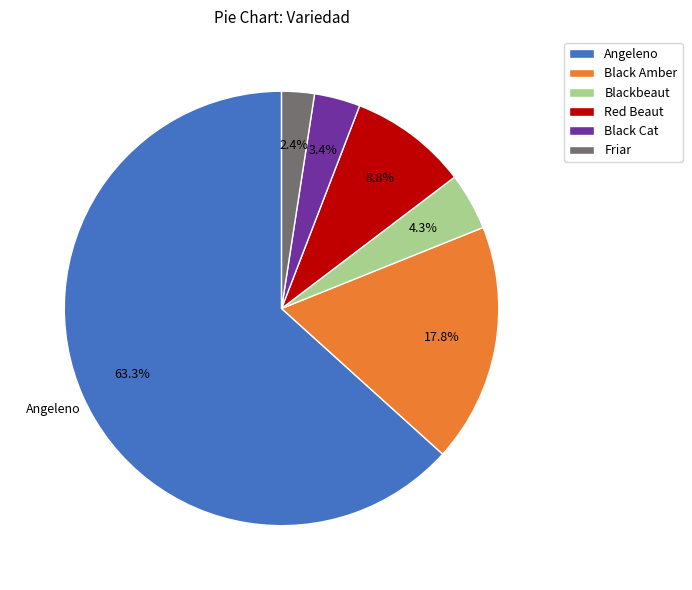

What is the smallest slice in the pie chart?

Friar